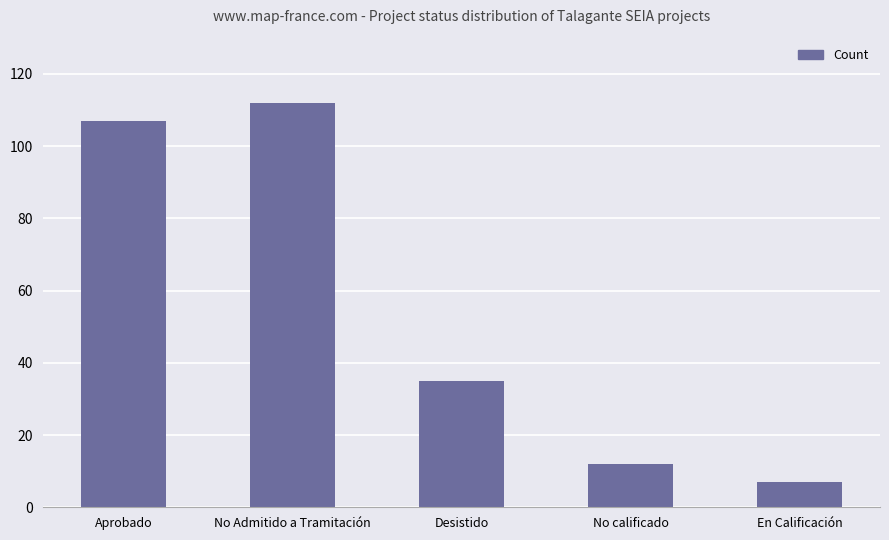

What position from the right is Desistido?

3